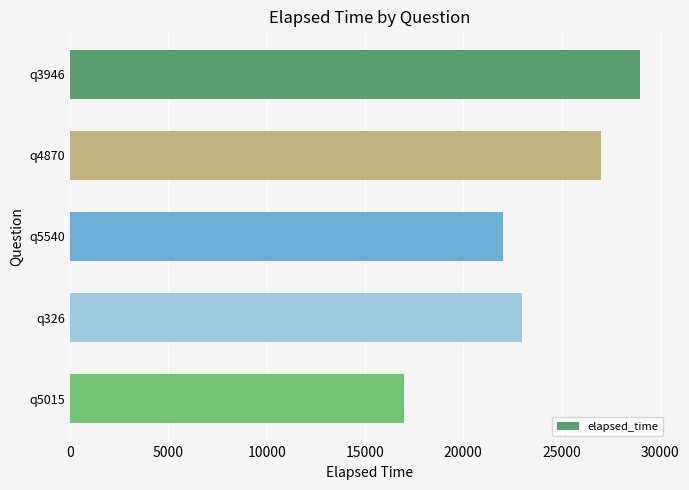

What is the change in value from q3946 to q4870?

-2000